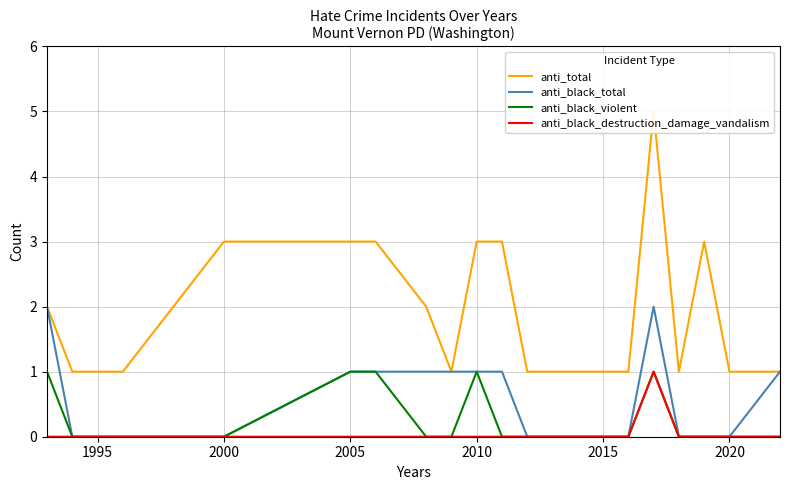

What are all the series names shown in the legend?

anti_total, anti_black_total, anti_black_violent, anti_black_destruction_damage_vandalism